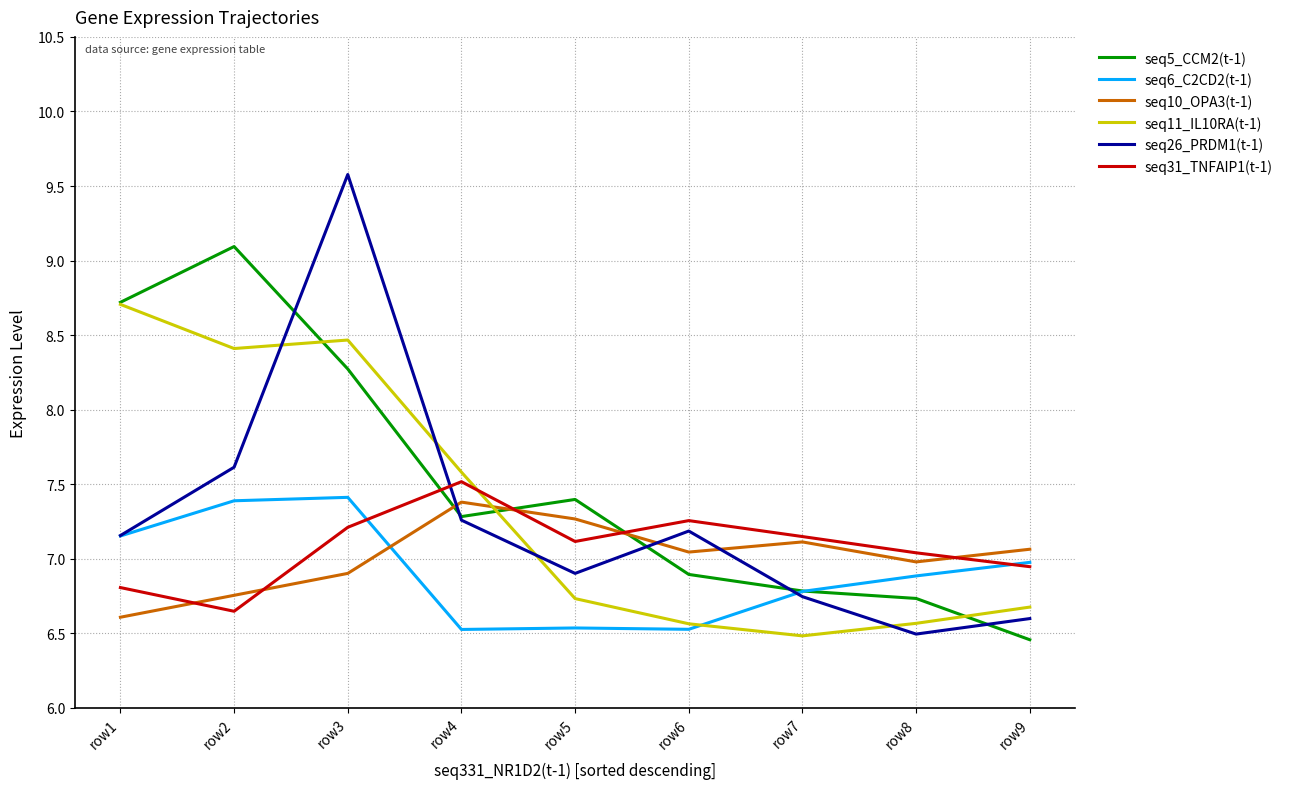

At which category does seq31_TNFAIP1(t-1) reach its first local peak?

row4